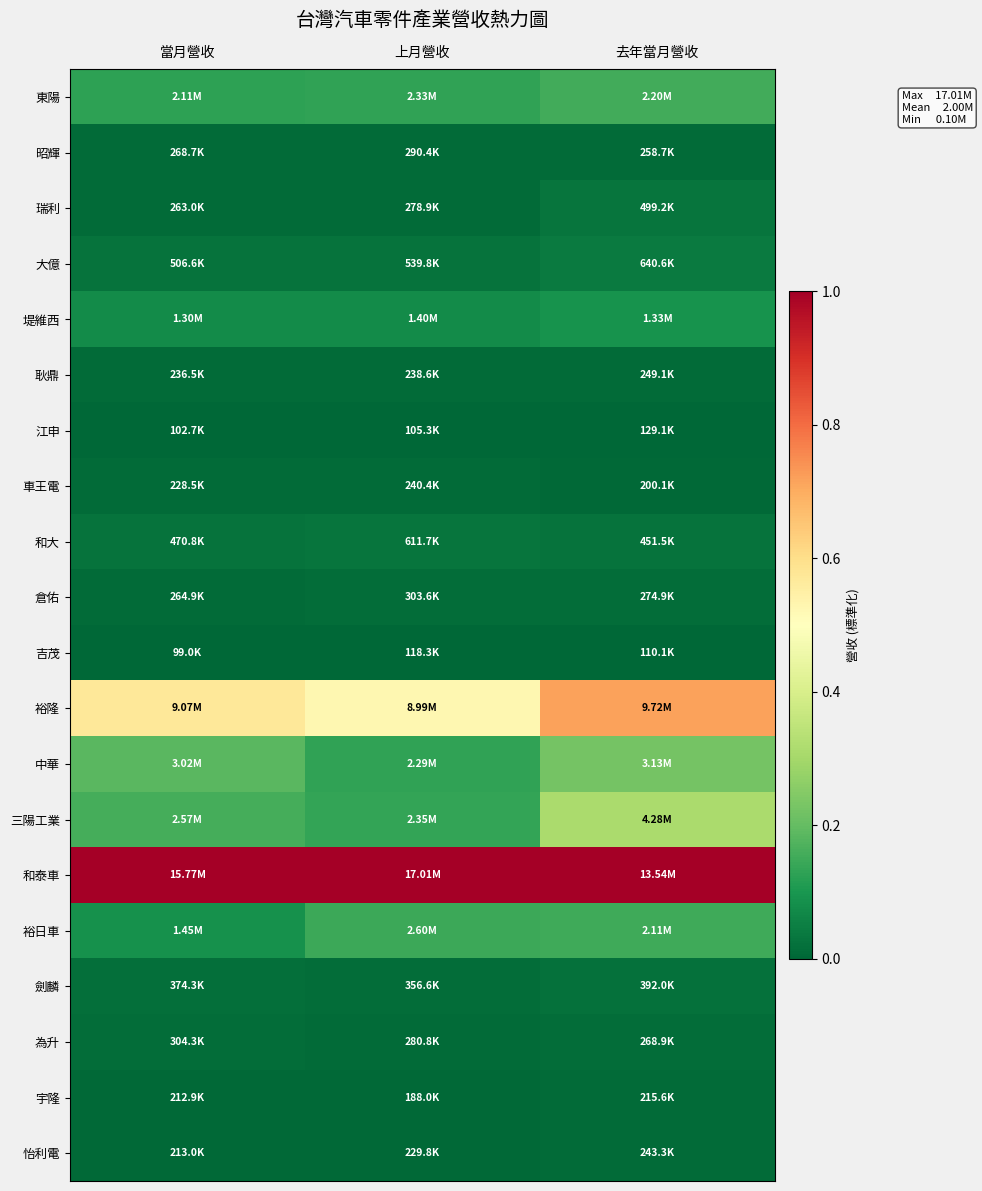

How many series are shown in this chart?

20